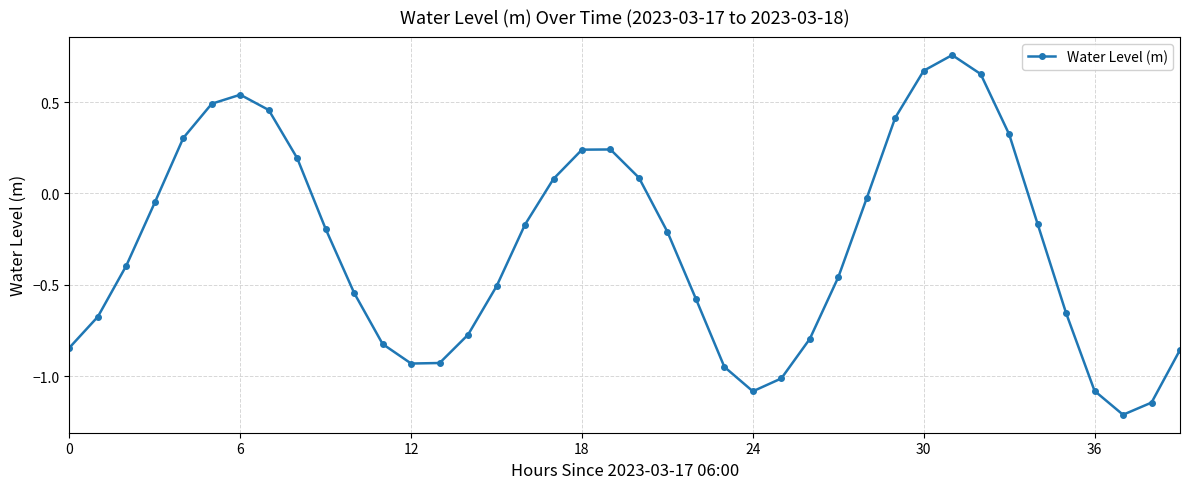

How many series are shown in this chart?

1